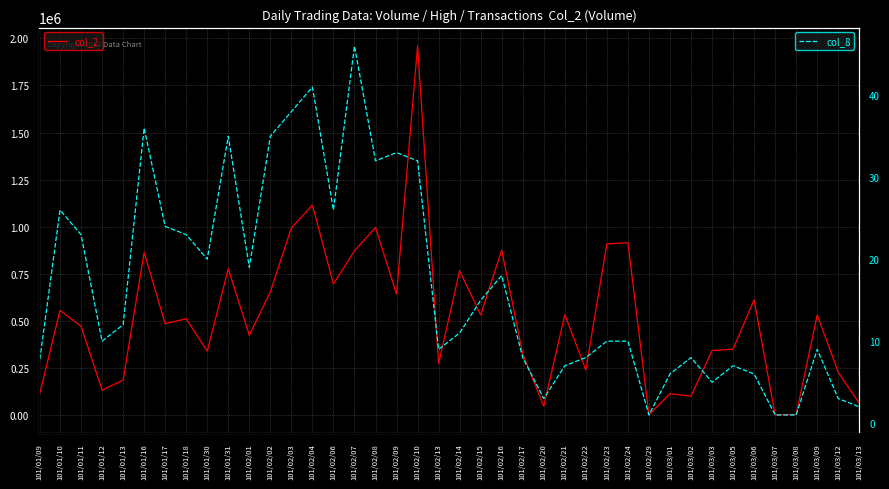

Which label corresponds to the largest value in the chart?

101/02/10